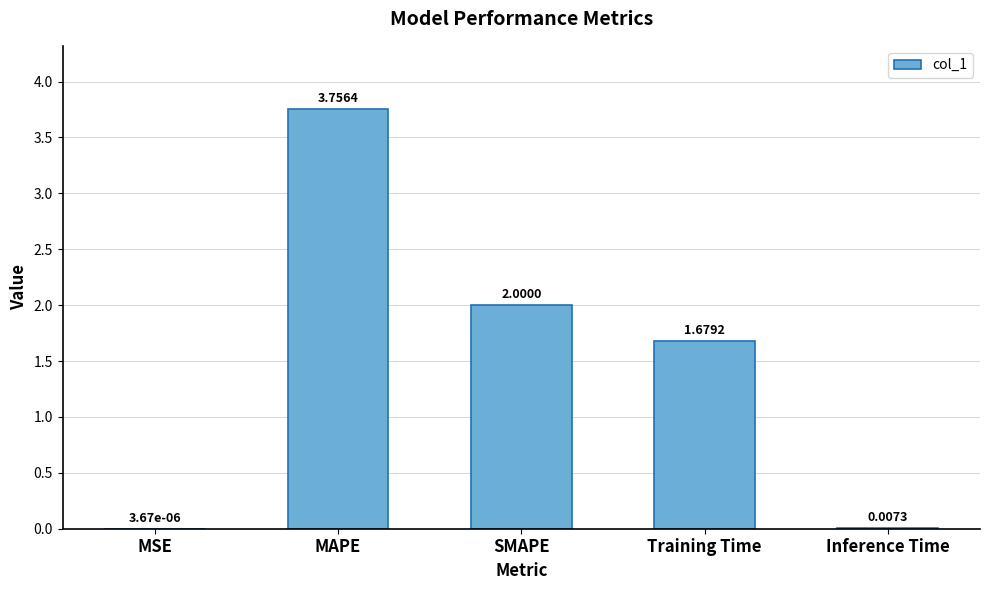

Which category has the highest value across all series?

MAPE